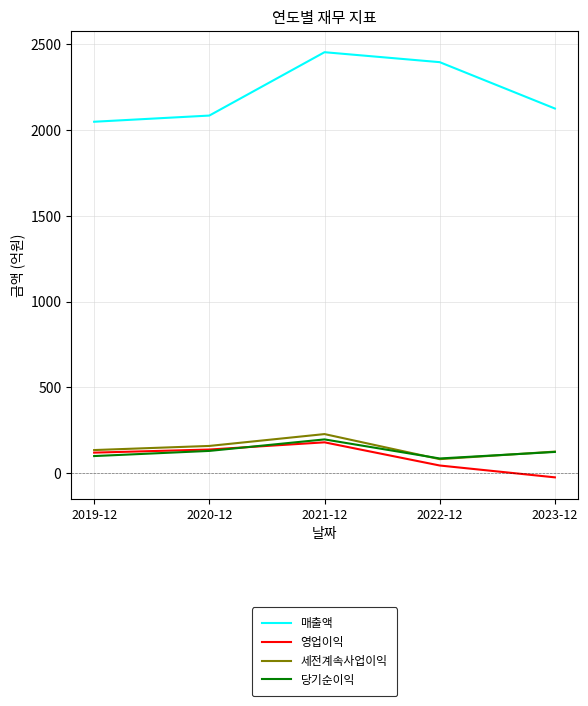

Which category has the highest value in the 영업이익 series?

2021-12